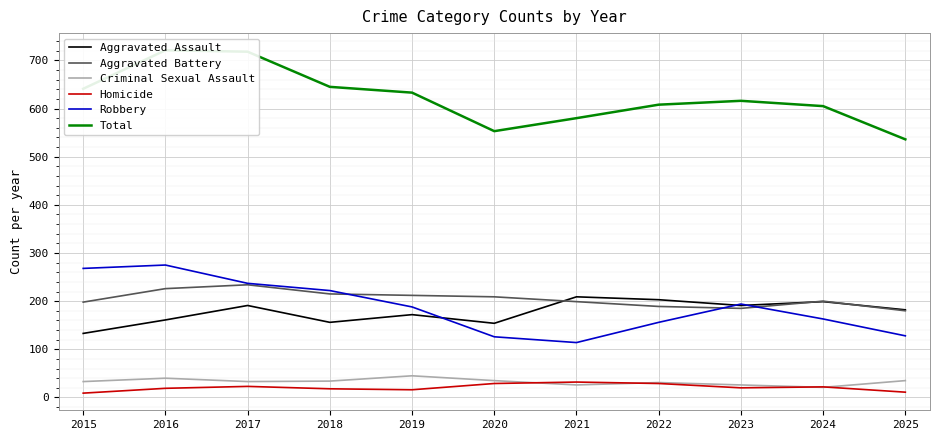

Which series has the widest spread of values?

Total